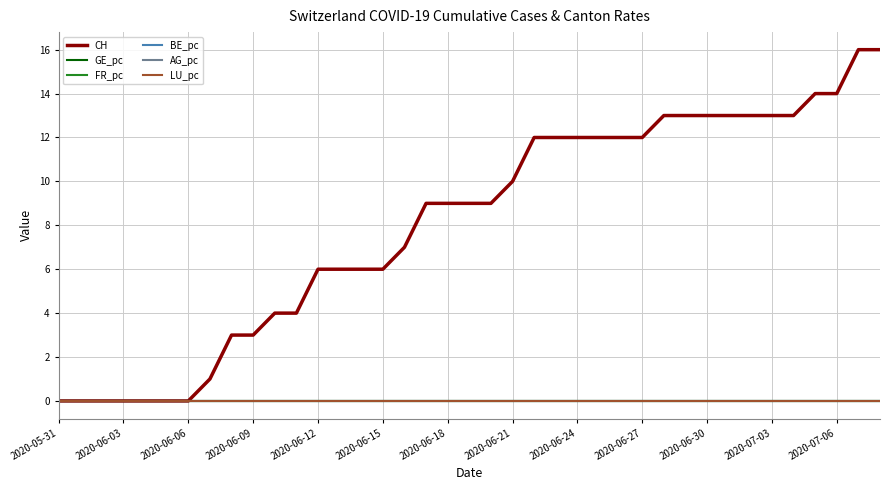

True or false: GE_pc and BE_pc cross at least once.

False